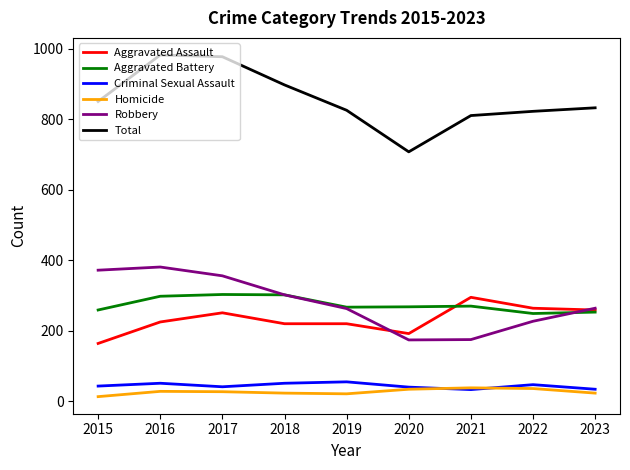

How many series are shown in this chart?

6